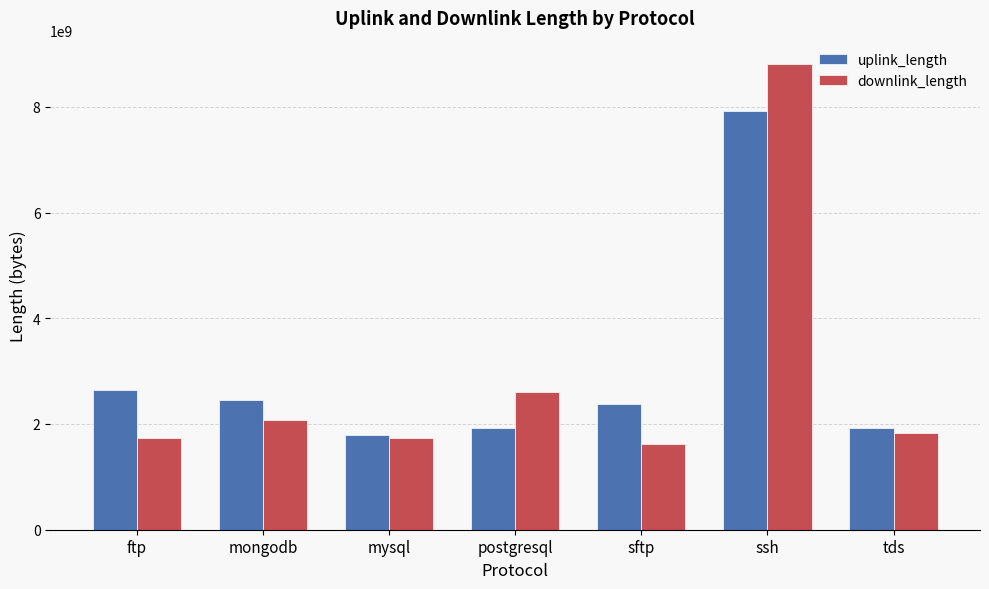

Rank the series by their average value, from highest to lowest.

uplink_length, downlink_length